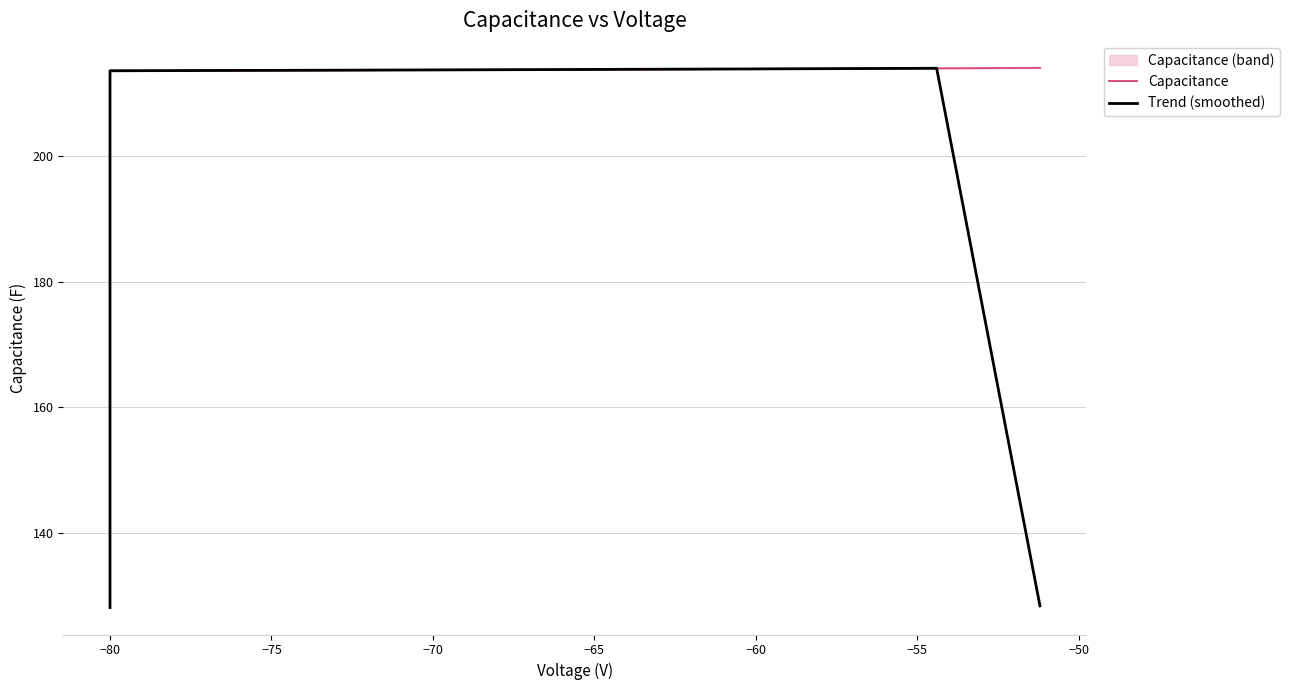

What is the minimum value for Capacitance?

213.6